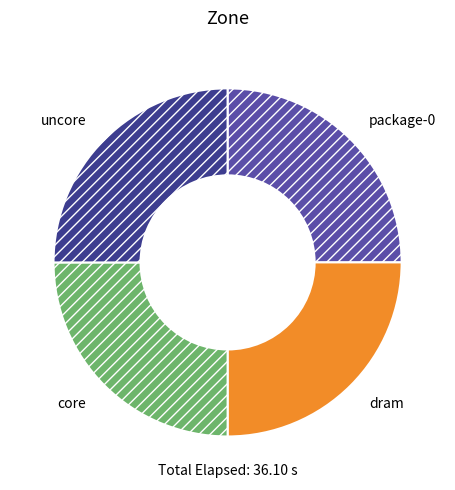

Is there a majority slice in this chart?

No